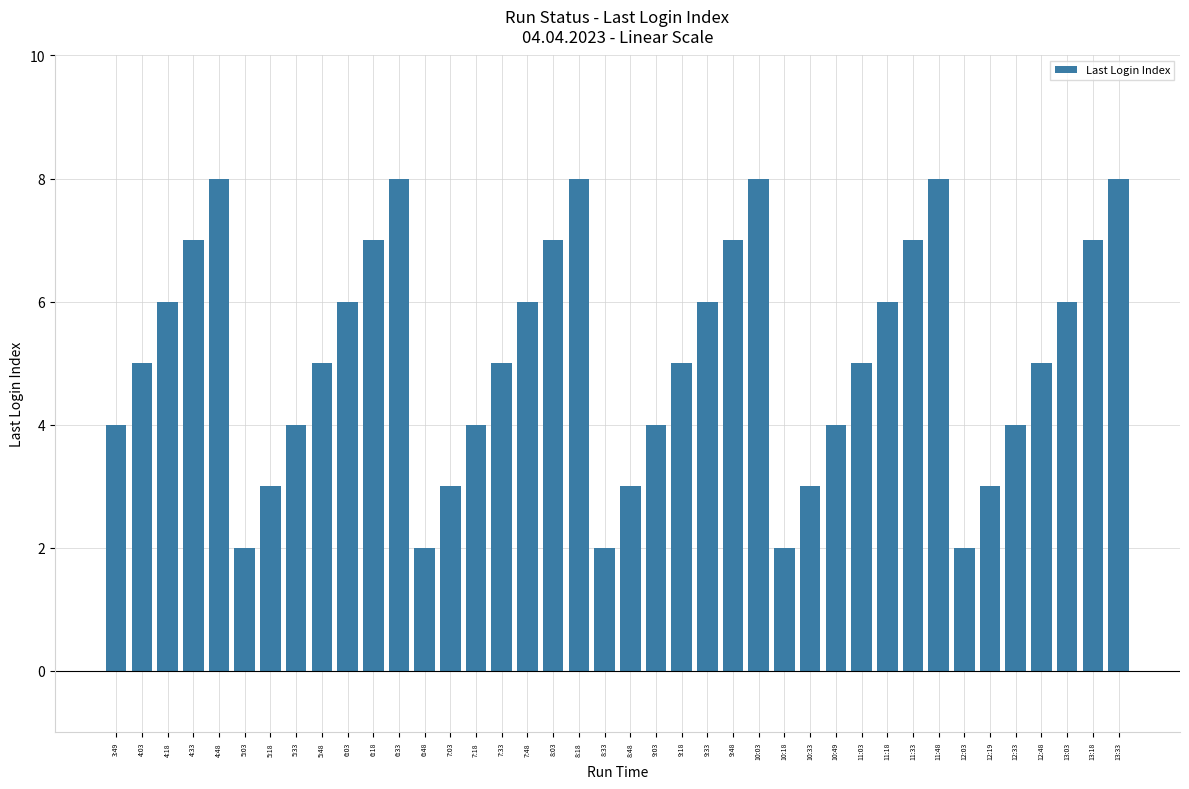

What is the minimum value shown in the chart?

2